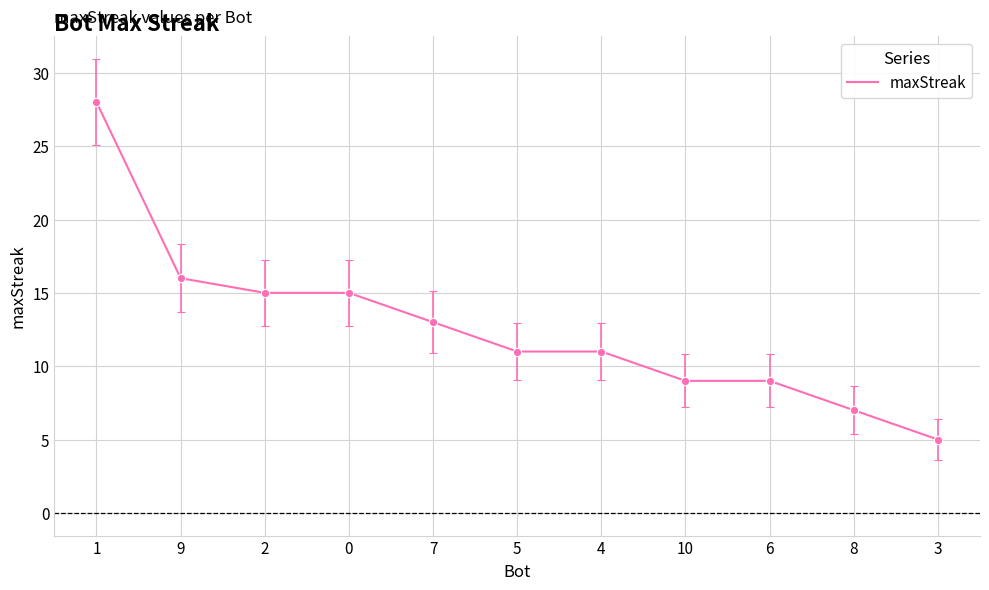

What is the difference between the maximum and minimum values?

23